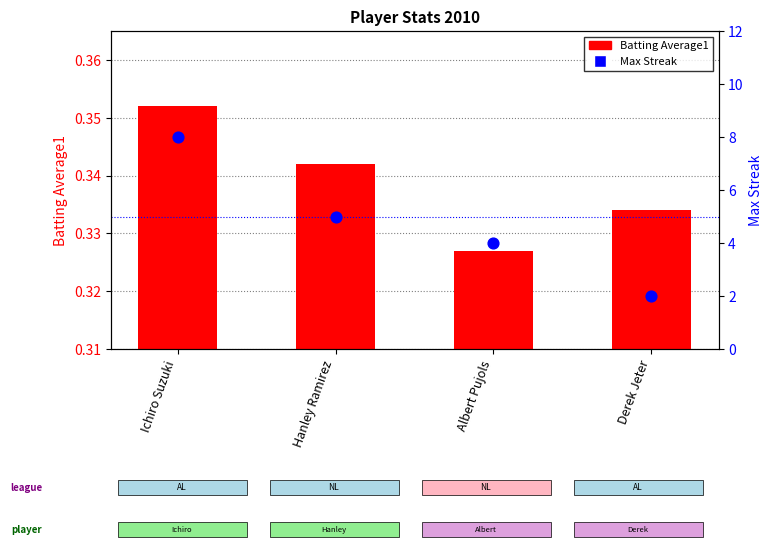

Which series has the largest total across all categories?

Max Streak